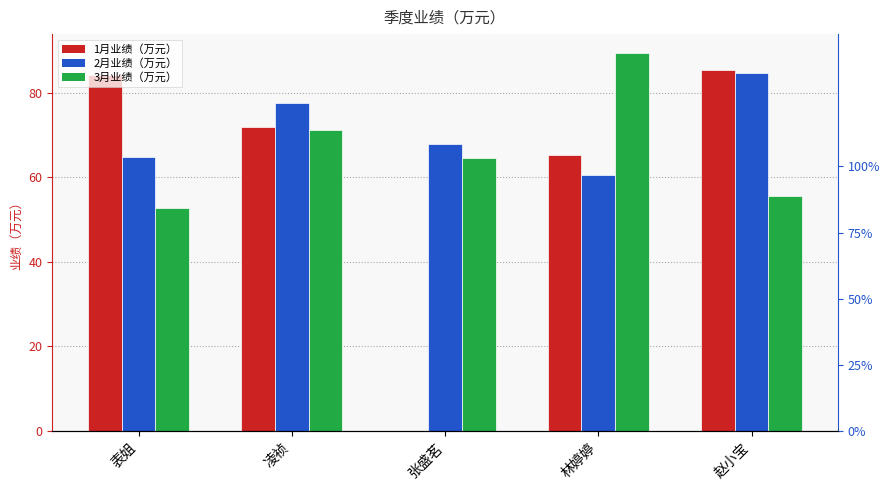

True or false: 2月业绩（万元） has a value of 15.2 at 表姐.

False